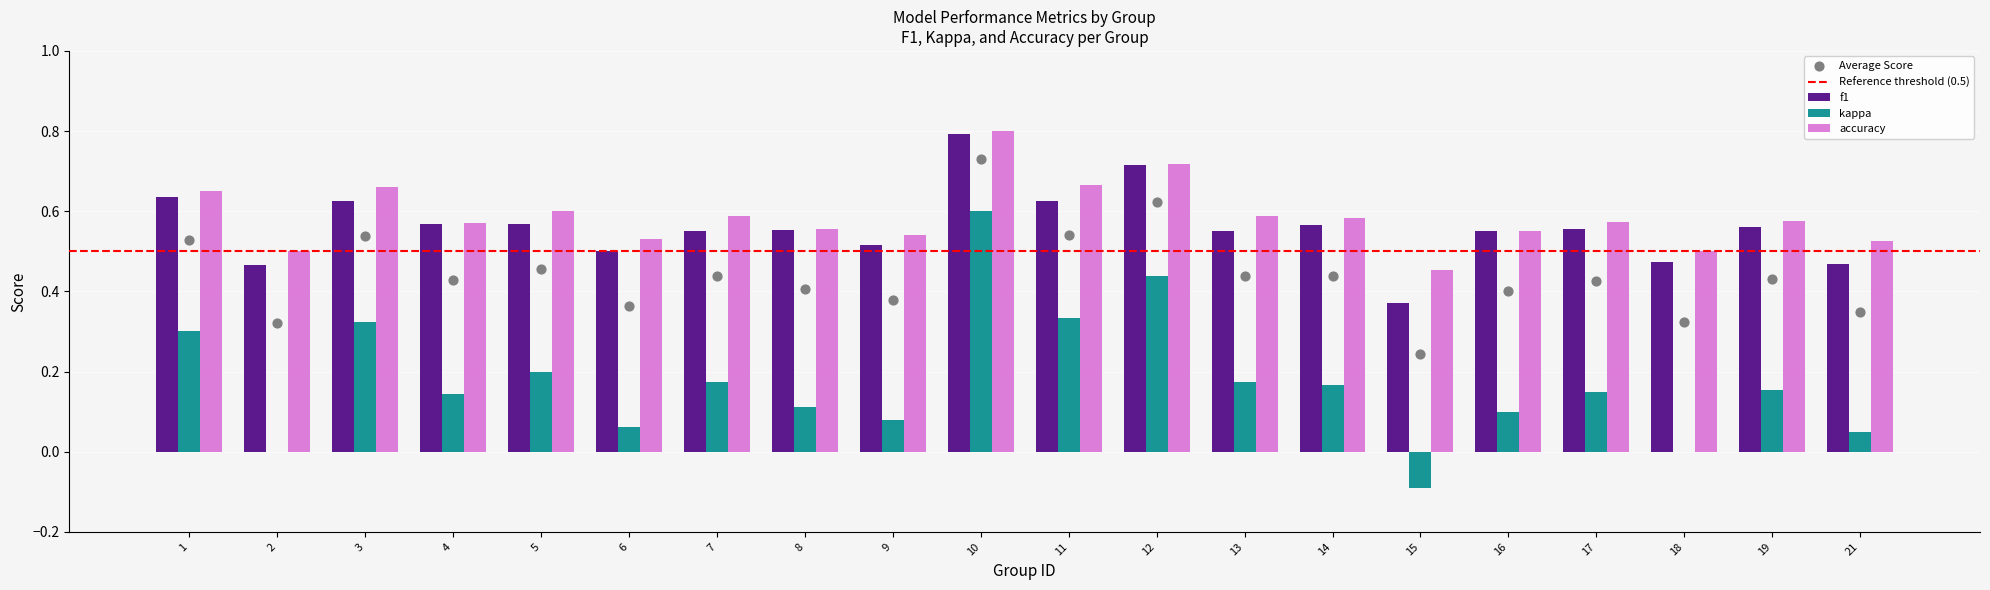

Which series has the largest Y range (max minus min)?

kappa